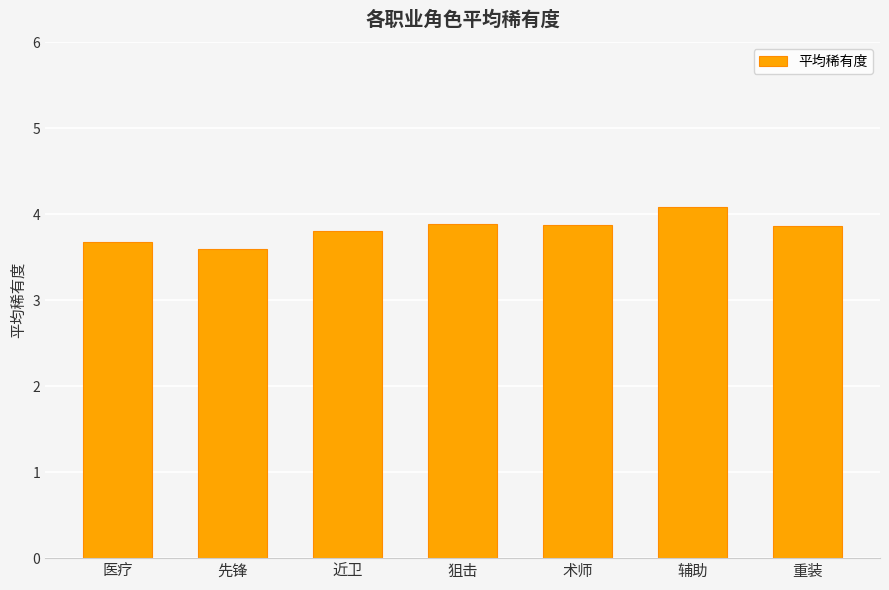

Reading right to left, transcribe all the data shown in this chart.

3.9	4.1	3.9	3.9	3.8	3.6	3.7